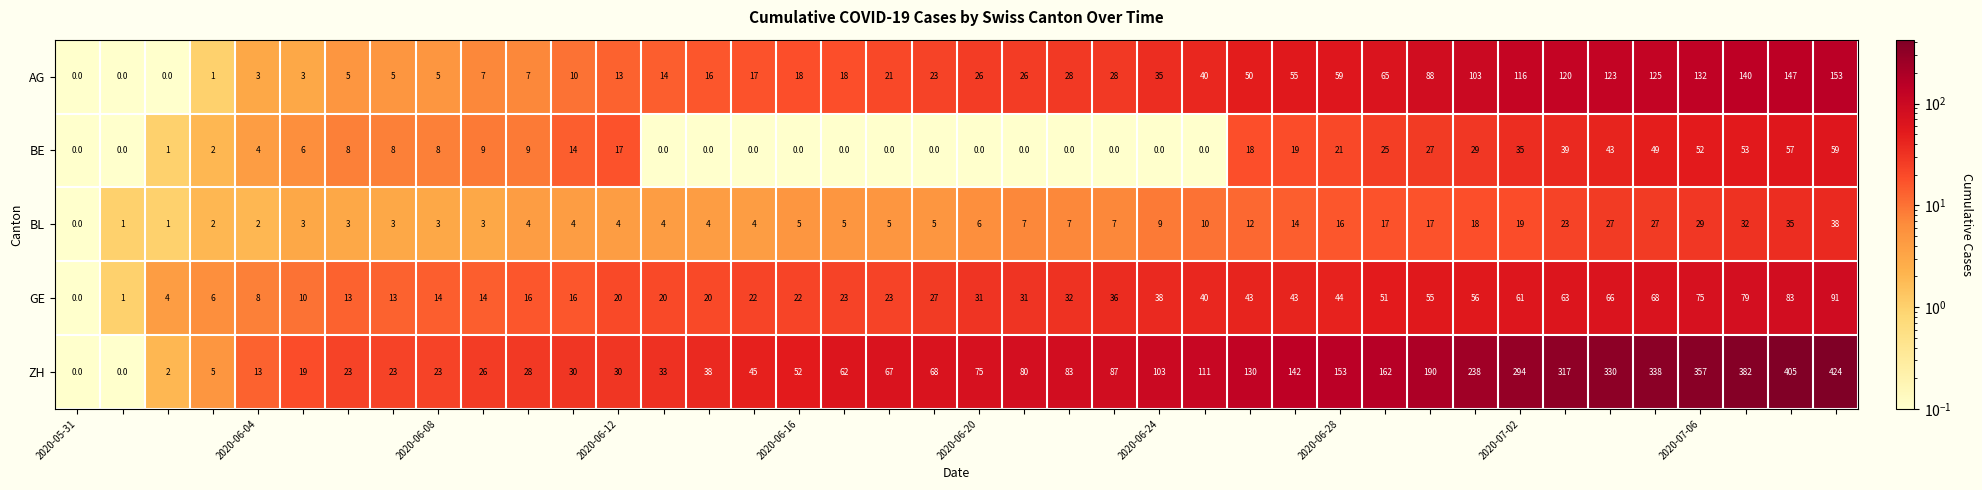

Rank the series by their maximum value, from highest to lowest.

ZH, AG, GE, BE, BL